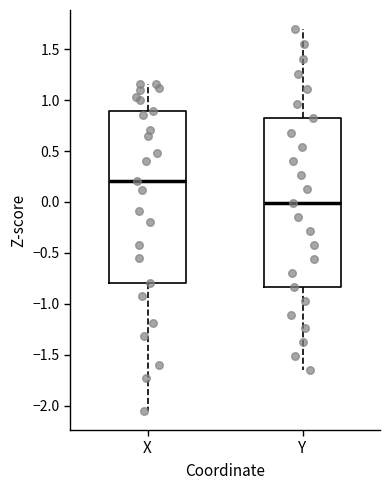

Reading left to right, read every box against the y-axis: the position of its median line, the range the box covers, and the ends of its whiskers. The values are not printed on the chart, so give them approximately, as read against the axis.

X: median 0.20, box -0.80 to 0.90, whiskers -2.05 to 1.15
Y: median 0.00, box -0.85 to 0.80, whiskers -1.65 to 1.70